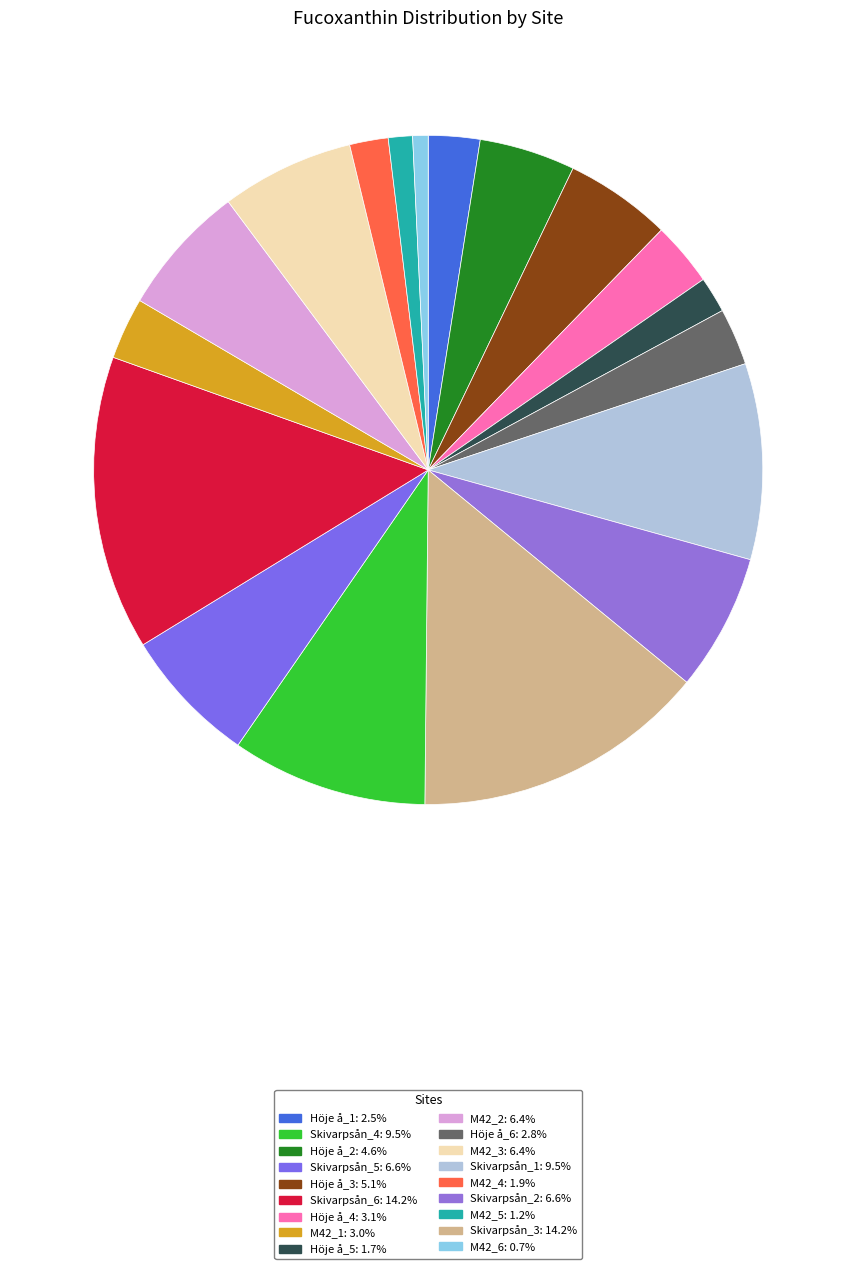

Count the number of slices in the pie.

18